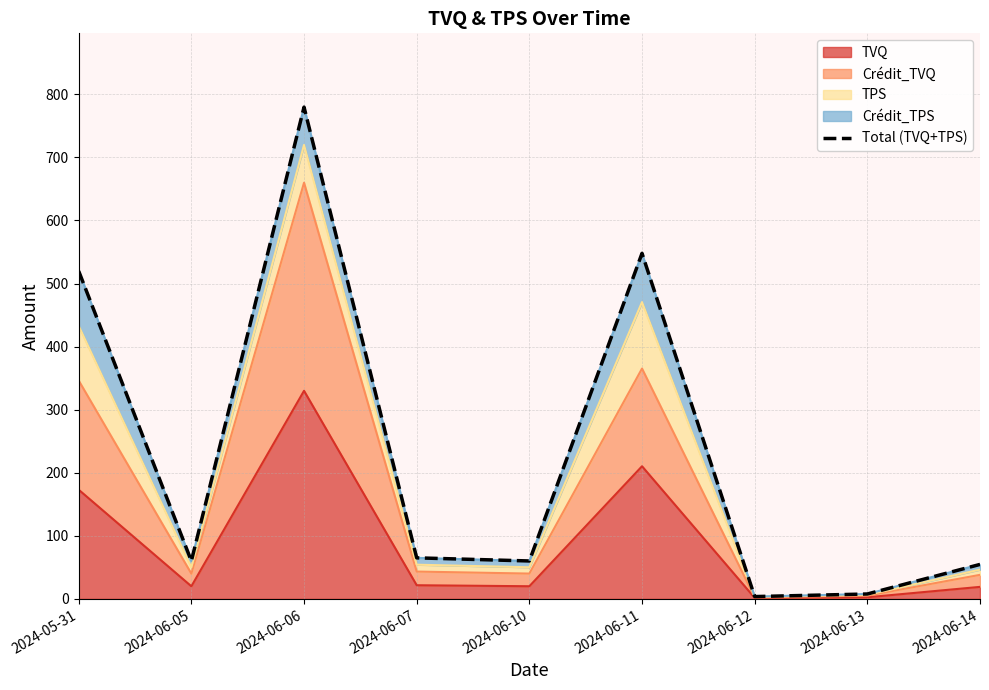

Which category has the highest value across all series?

2024-06-06